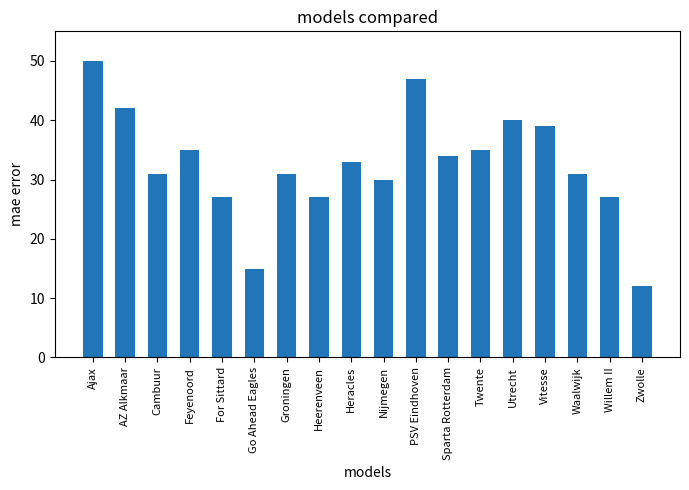

Reading left to right, extract all data points from this chart.

Ajax=50	AZ Alkmaar=42	Cambuur=31	Feyenoord=35	For Sittard=27	Go Ahead Eagles=15	Groningen=31	Heerenveen=27	Heracles=33	Nijmegen=30	PSV Eindhoven=47	Sparta Rotterdam=34	Twente=35	Utrecht=40	Vitesse=39	Waalwijk=31	Willem II=27	Zwolle=12